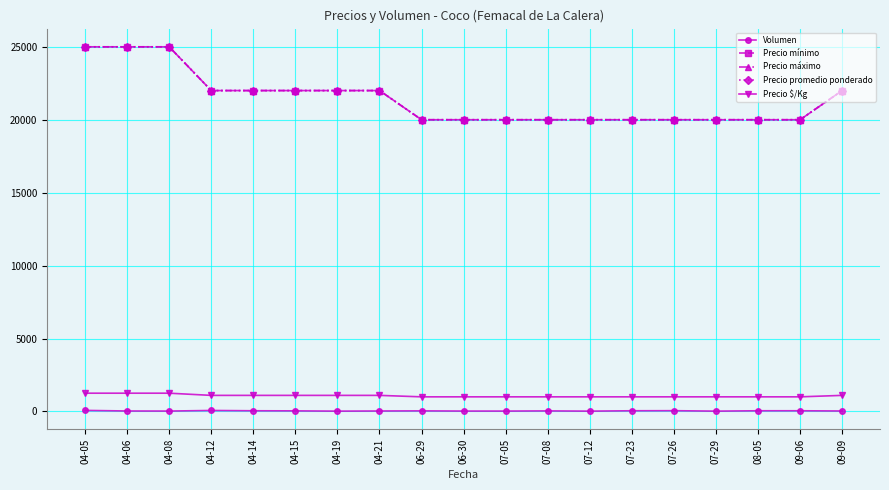

True or false: Precio máximo and Precio promedio ponderado intersect in this chart.

False